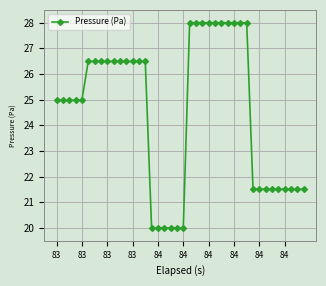

Does the chart have visible grid lines?

Yes